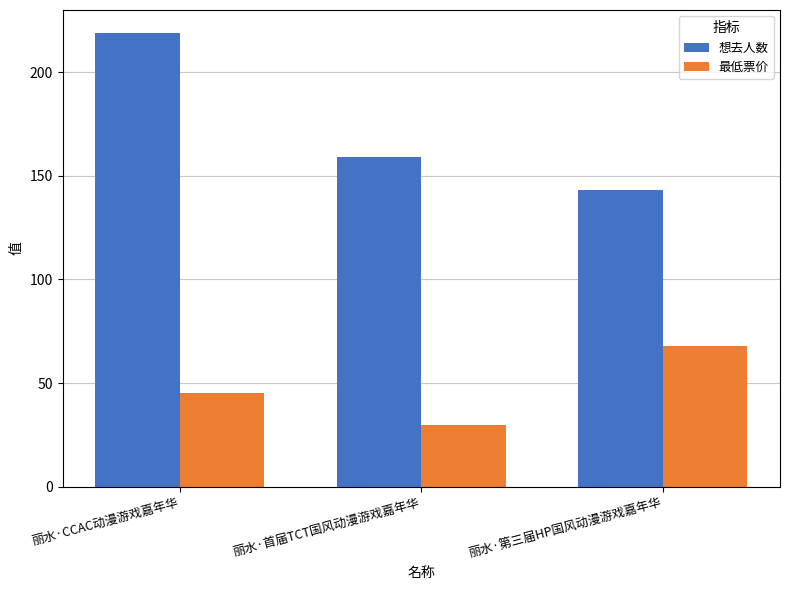

What is the label of the 3rd bar from the right?

丽水·CCAC动漫游戏嘉年华